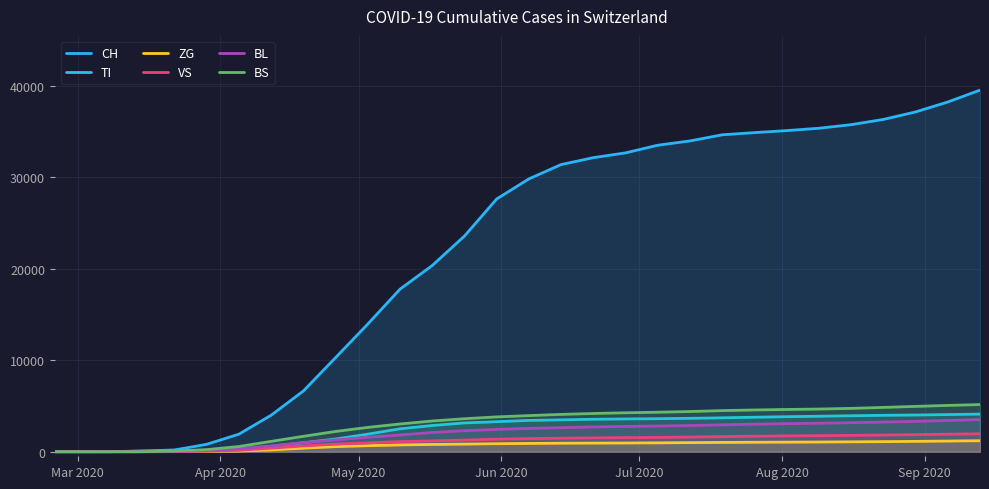

Reading left to right, list all the values displayed in this chart.

CH: 0	0	3	79	192	806	1915	3985	6633	10280	13952	17768	20356	23574	27629	29827	31395	32149	32674	33510	33978	34648	34887	35108	35365	35756	36328	37149	38234	39533
TI: 0	0	0	61	70	155	290	595	981	1388	1918	2503	2867	3147	3279	3420	3480	3548	3583	3611	3650	3706	3769	3829	3876	3930	3980	4012	4059	4115
ZG: 0	0	0	0	5	21	74	195	385	555	658	742	794	831	876	903	928	941	952	970	993	1016	1032	1046	1059	1081	1101	1130	1163	1201
VS: 0	0	0	6	19	54	149	388	632	829	965	1110	1182	1270	1371	1432	1481	1510	1537	1564	1597	1649	1695	1728	1753	1786	1824	1867	1913	1956
BL: 0	0	0	5	21	115	312	633	993	1291	1583	1827	2101	2296	2440	2547	2626	2713	2762	2808	2862	2937	3010	3067	3114	3174	3241	3319	3412	3511
BS: 0	0	0	0	73	228	567	1128	1680	2214	2658	3032	3357	3606	3806	3948	4079	4178	4257	4318	4392	4494	4563	4618	4664	4739	4842	4955	5062	5155